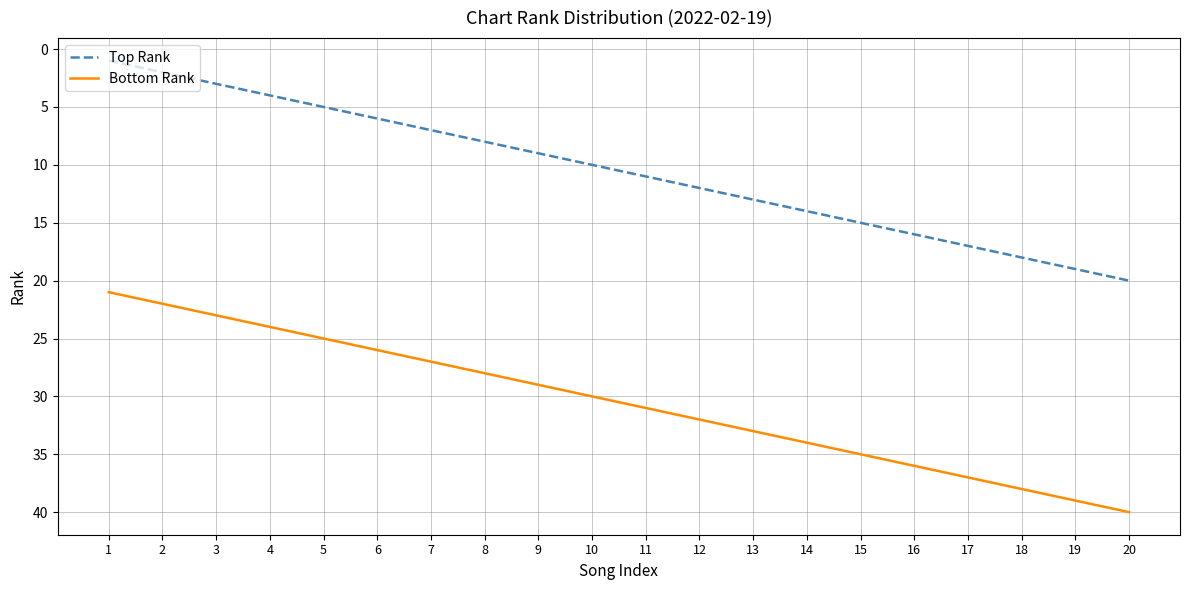

True or false: Top Rank and Bottom Rank cross at least once.

False